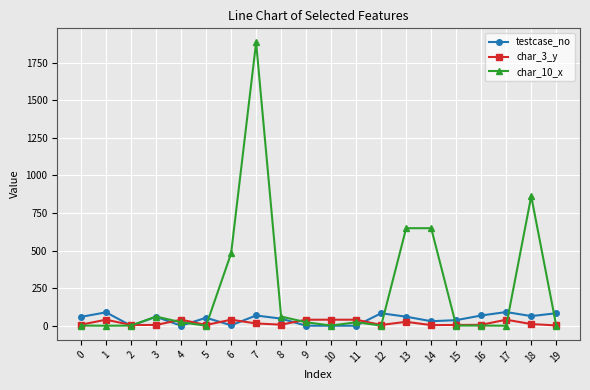

What is the spread (max minus min) of values at 5?

53